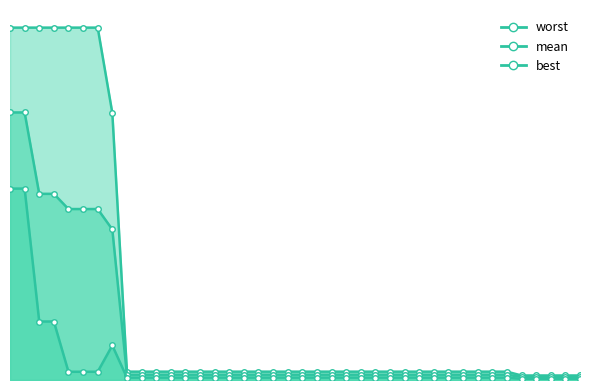

What is the sum of the mean values at 6 and 40?

2.0